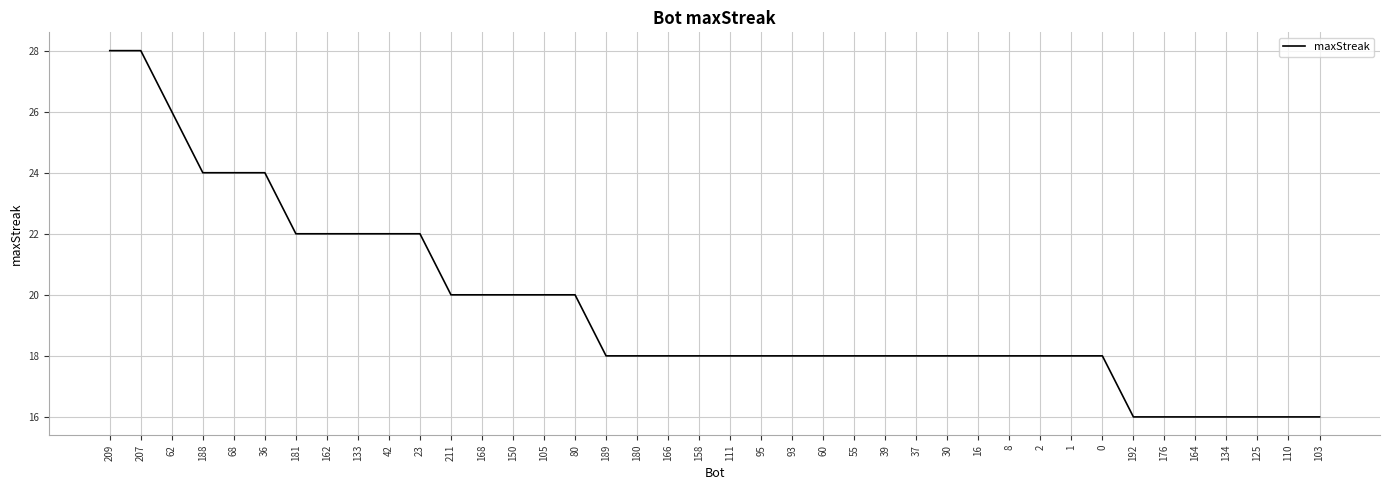

Reading left to right, extract all data points from this chart.

209=28	207=28	62=26	188=24	68=24	36=24	181=22	162=22	133=22	42=22	23=22	211=20	168=20	150=20	105=20	80=20	189=18	180=18	166=18	158=18	111=18	95=18	93=18	60=18	55=18	39=18	37=18	30=18	16=18	8=18	2=18	1=18	0=18	192=16	176=16	164=16	134=16	125=16	110=16	103=16